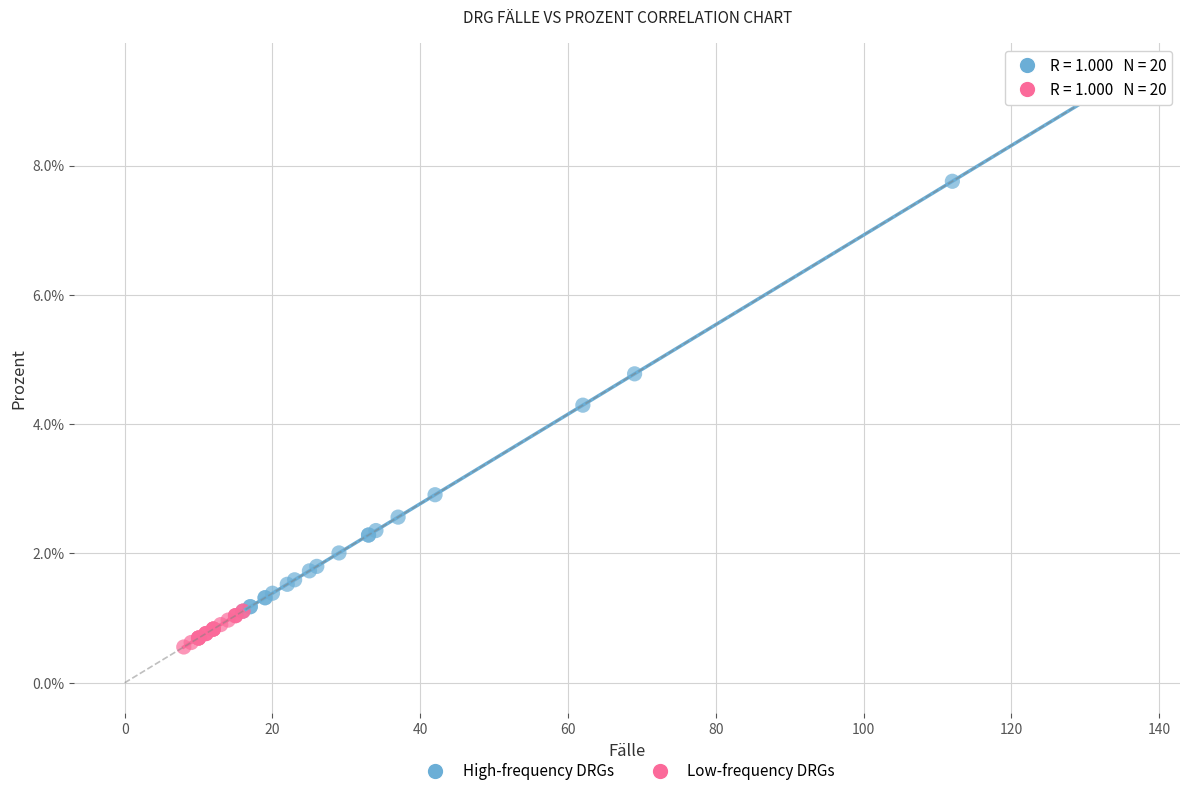

Which series contains the lowest Y value?

Low-frequency DRGs